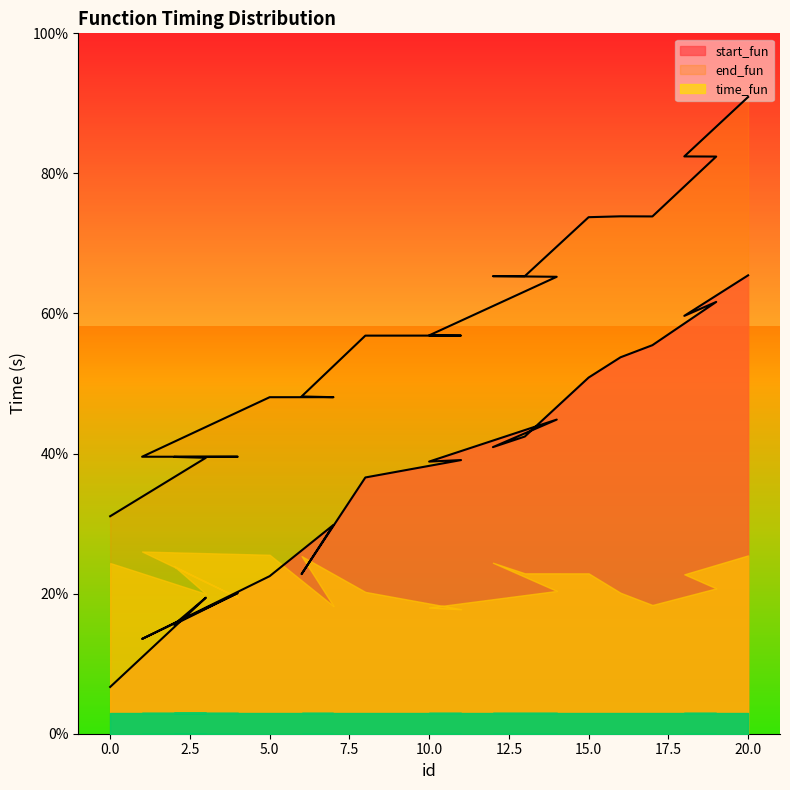

True or false: start_fun has more than 1 interior local peaks.

True